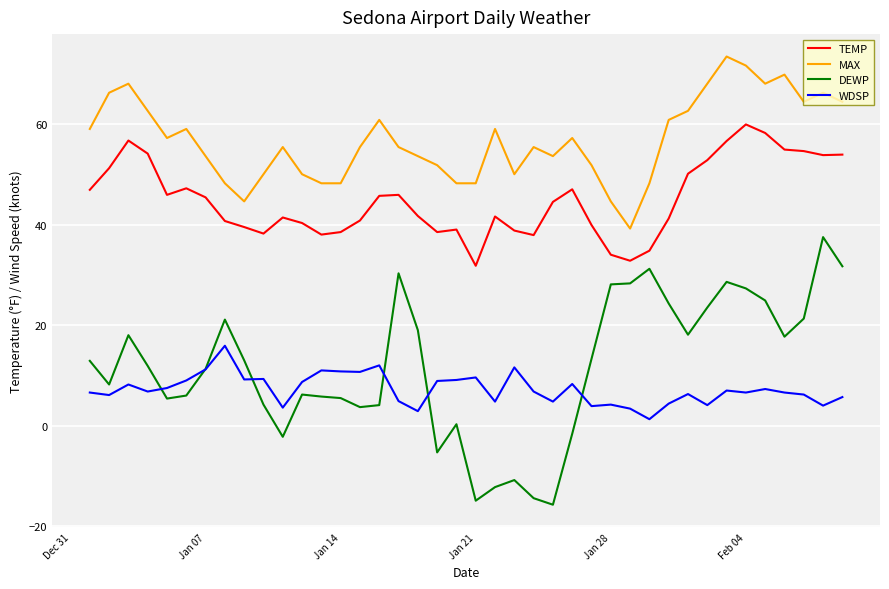

What is the smallest value displayed?

-15.7